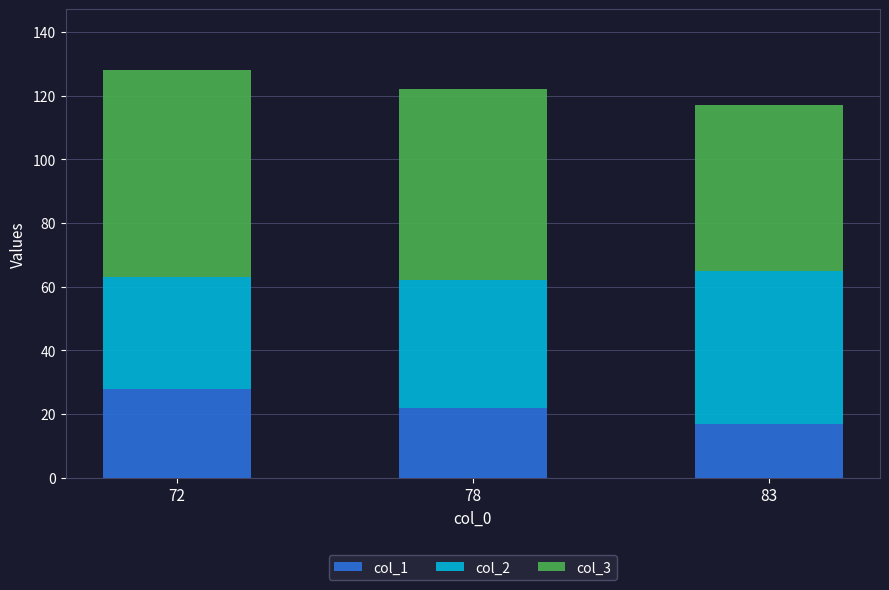

What is the total value across all series at 72?

128